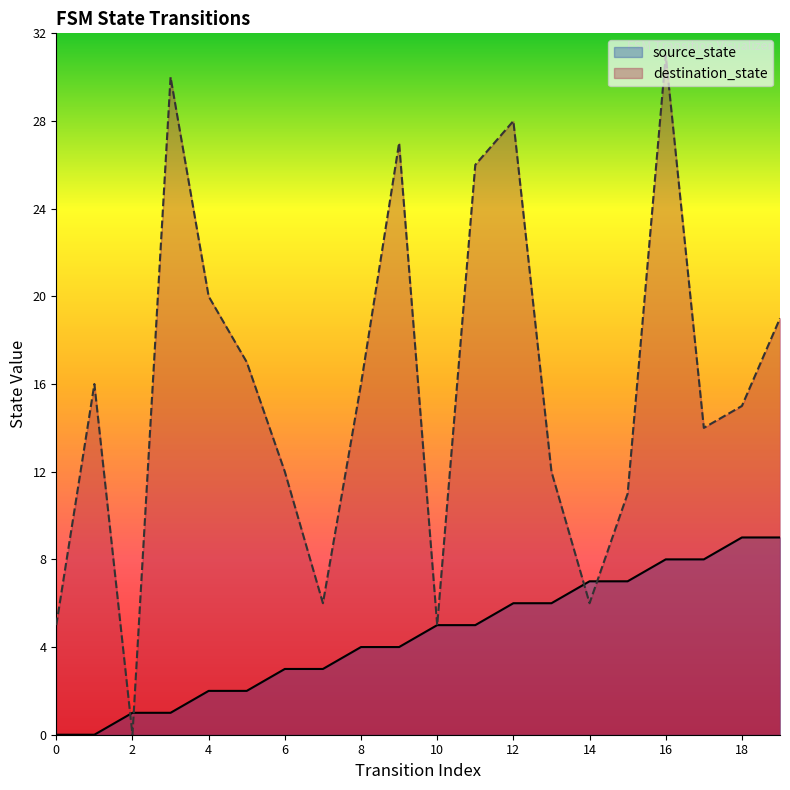

What value does the destination_state series have at 1?

16